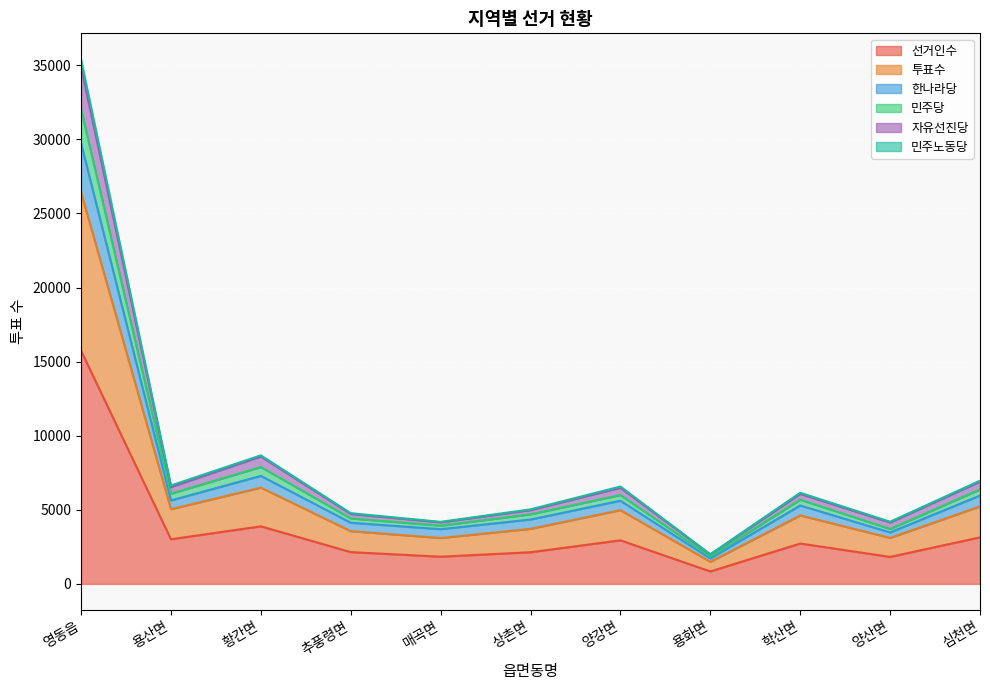

Count the number of categories in the chart.

11